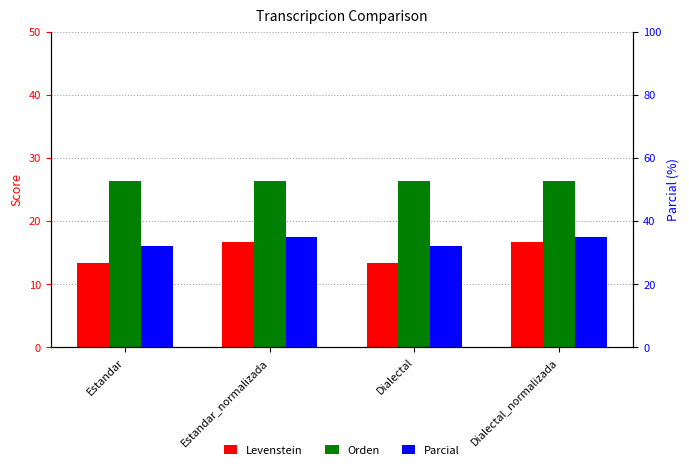

Rank the series by their average value, from lowest to highest.

Levenstein, Orden, Parcial